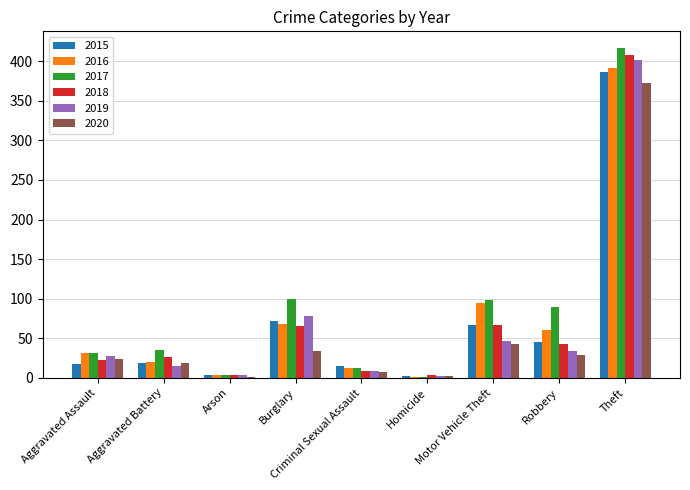

What is the sum of all 2016 values?

683